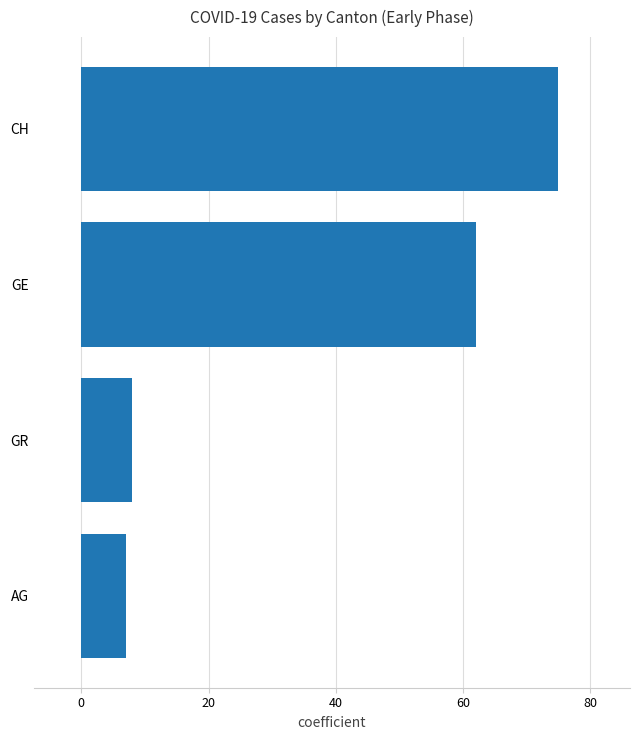

What is the sum of all values?

152